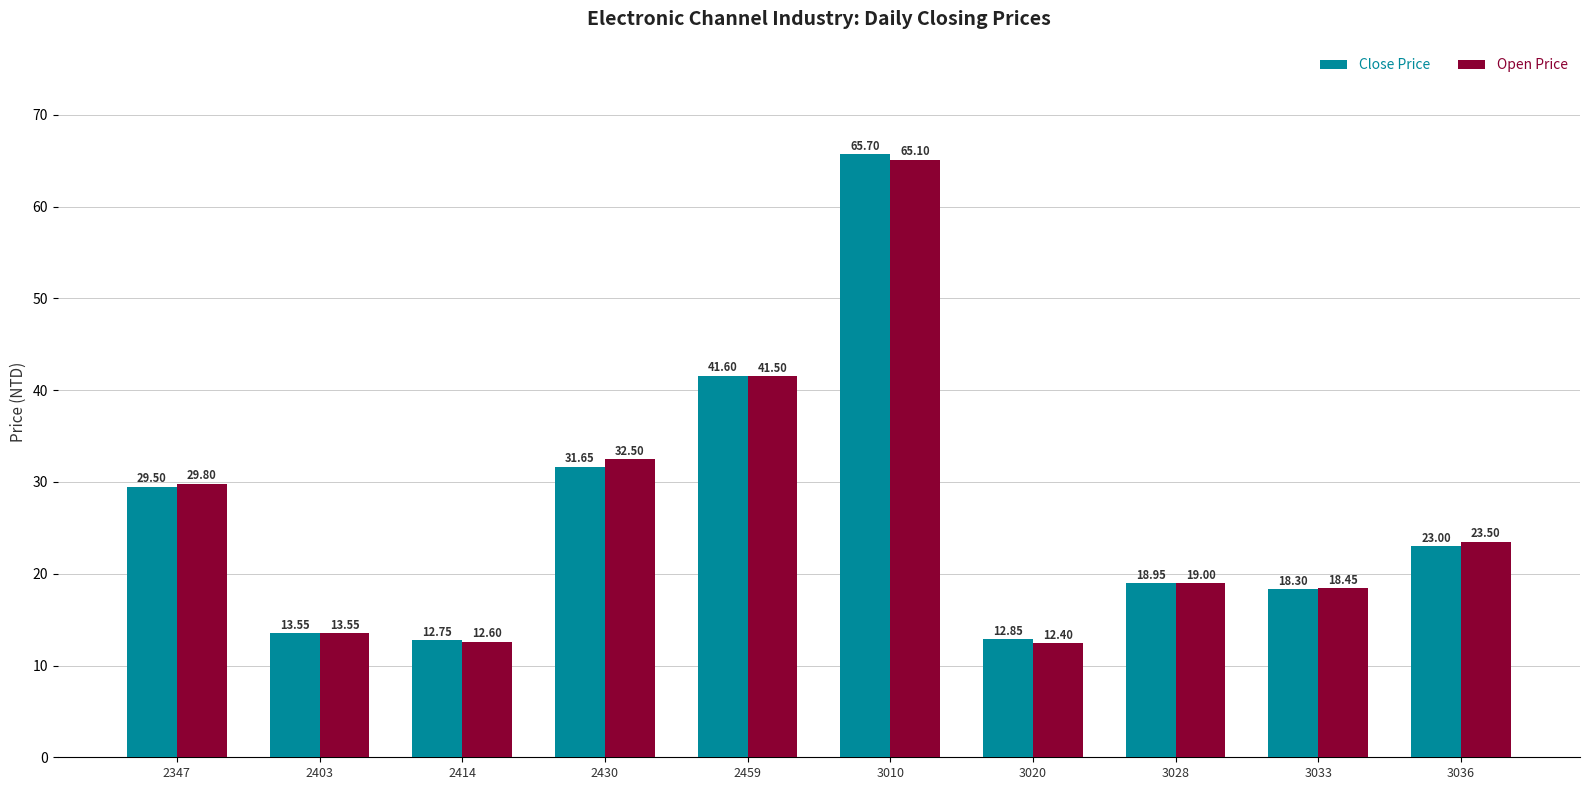

What are all the series names shown in the legend?

Close Price, Open Price